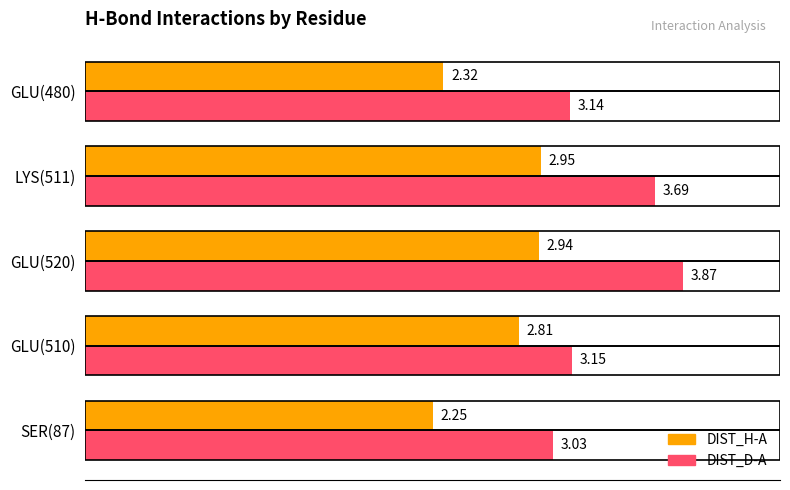

Count the number of categories in the chart.

5